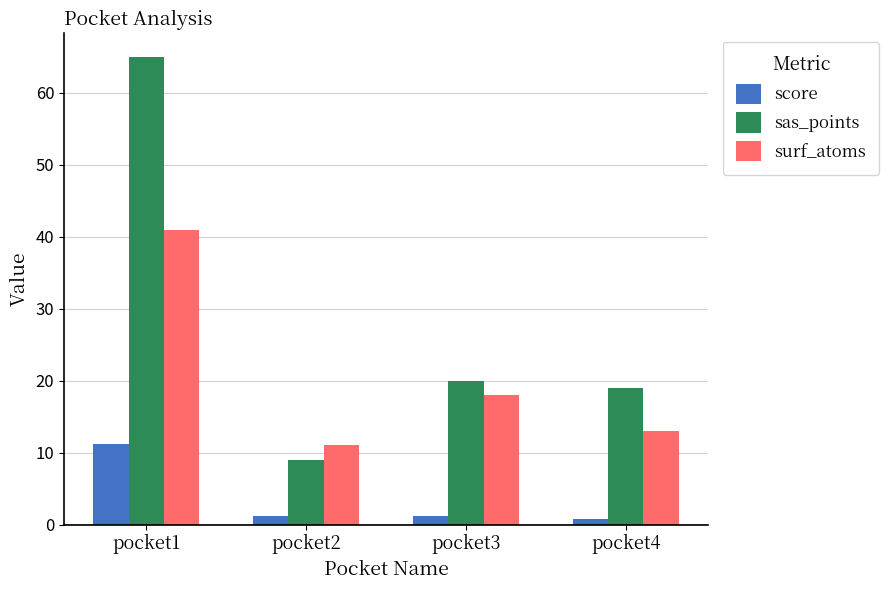

Is the value of sas_points at pocket3 greater than the value of score at pocket4?

Yes